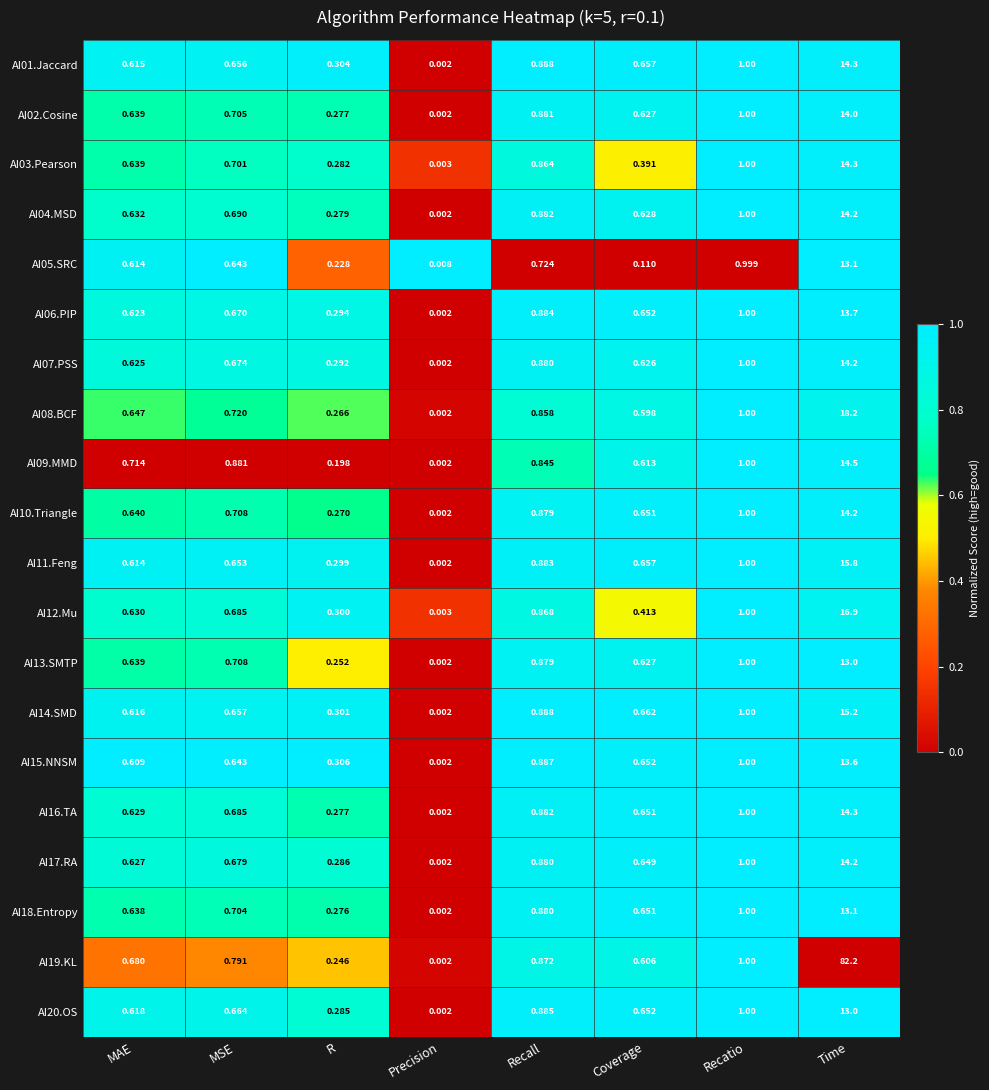

Count the number of data series in this chart.

20